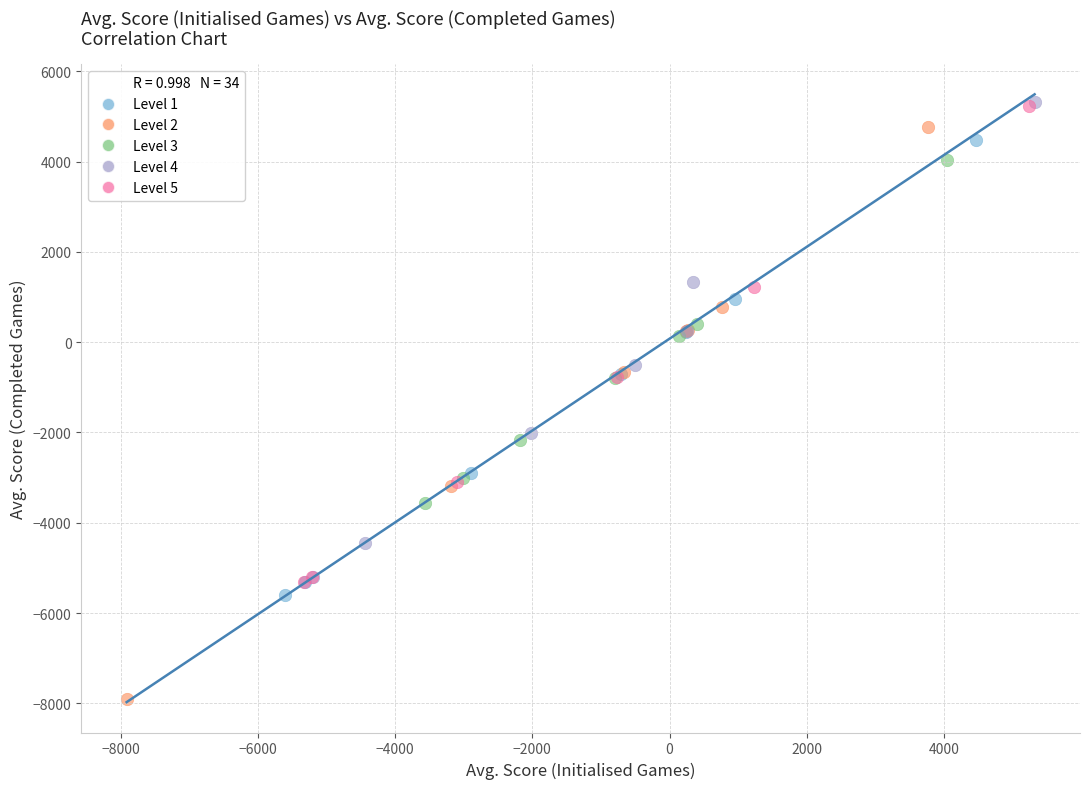

Which series contains the lowest Y value?

Level 2